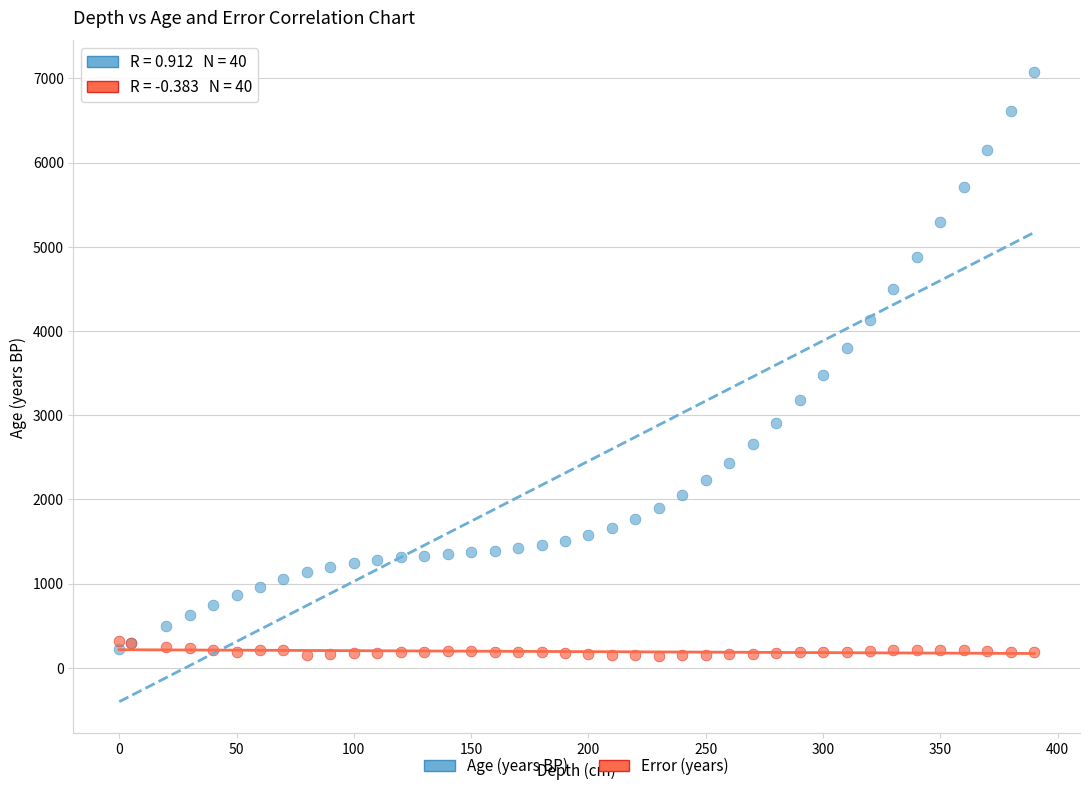

What is the X range (max minus min) for the scatter plot?

390.0